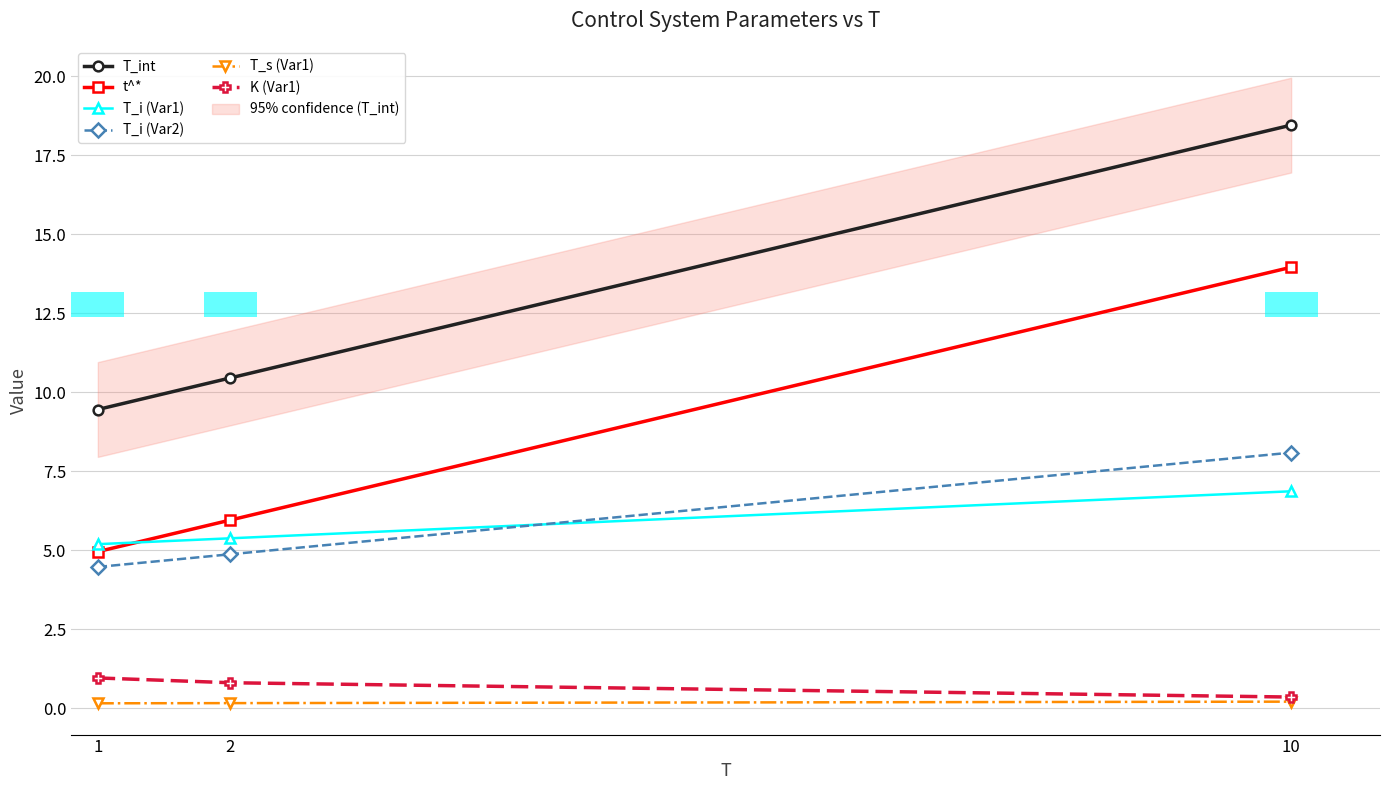

What is the average value of the K (Var1) series?

0.7